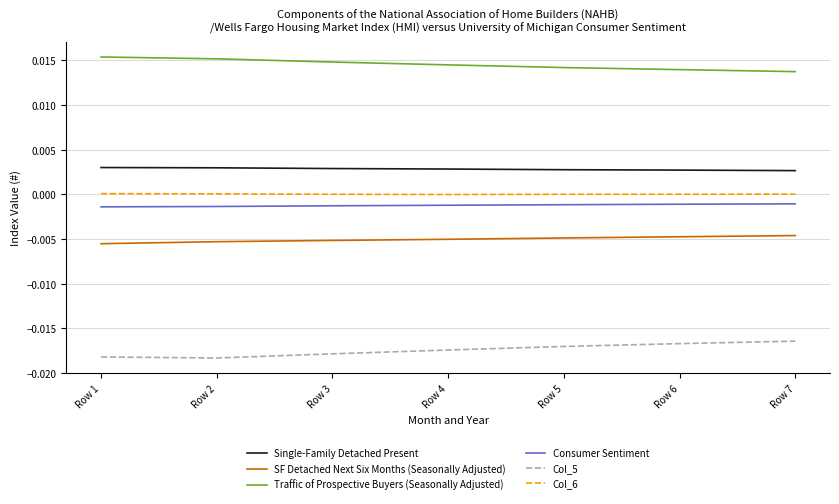

The SF Detached Next Six Months (Seasonally Adjusted) series shows -0.0 at Row 7. True or false?

True